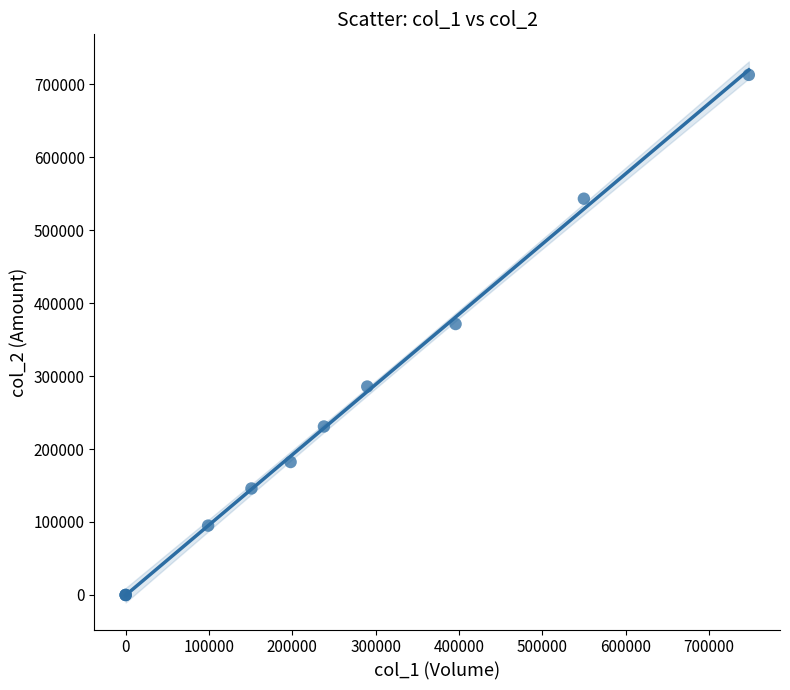

What Y value in the scatter plot is closest to 356325?

371250